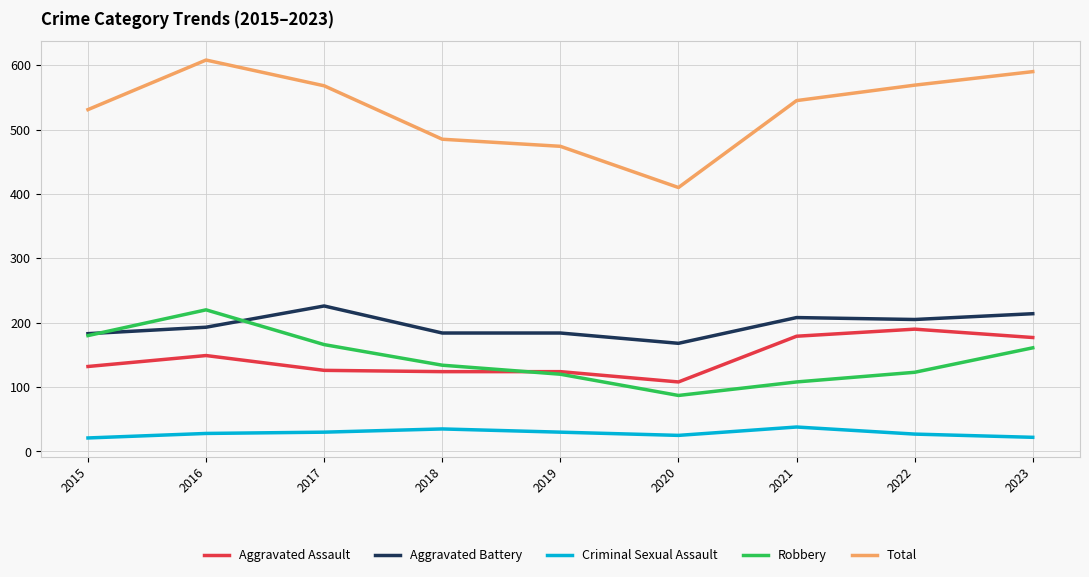

What is the total value across all series at 2022?

1114